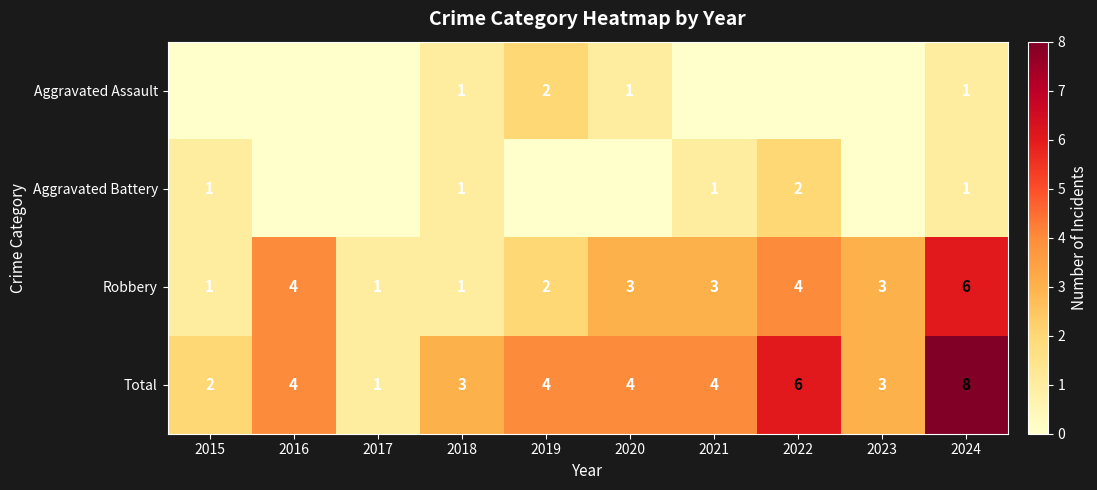

What is the sum of all Total values?

39